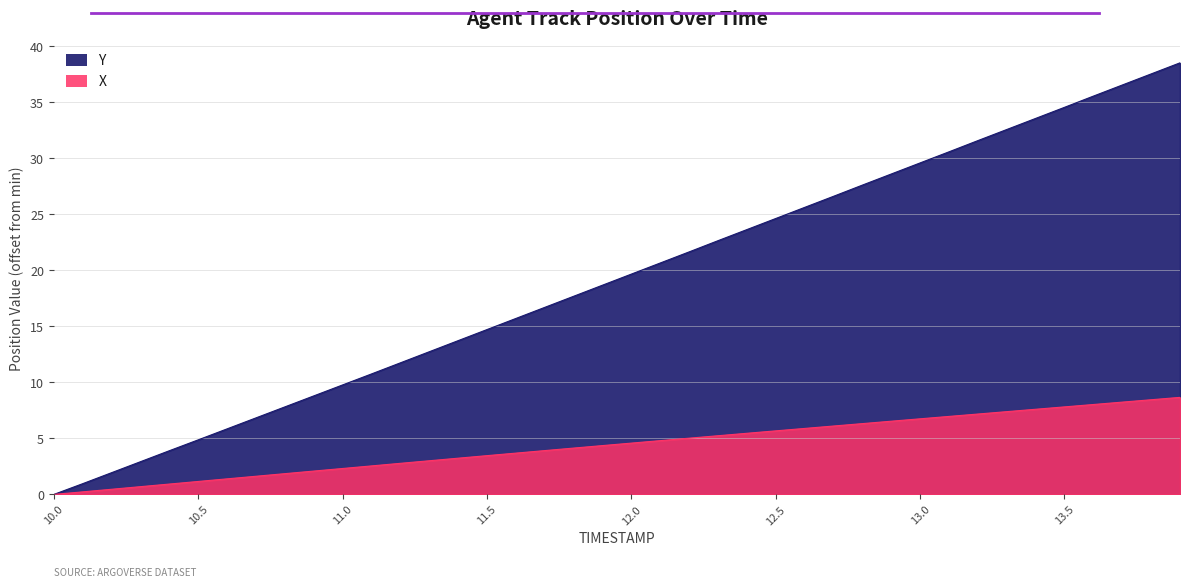

Between 10.3 and 12.1, which series saw the biggest shift?

Y